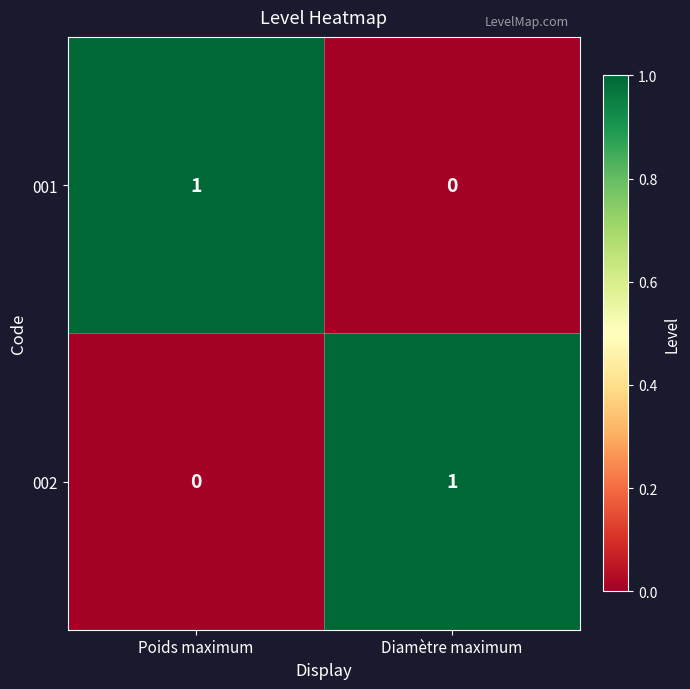

At how many categories does at least one series exceed 0?

2